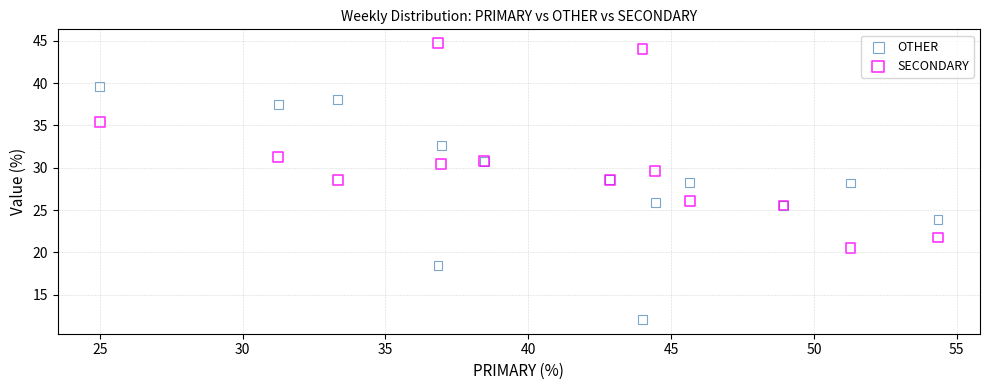

Which series reaches the maximum Y coordinate?

SECONDARY